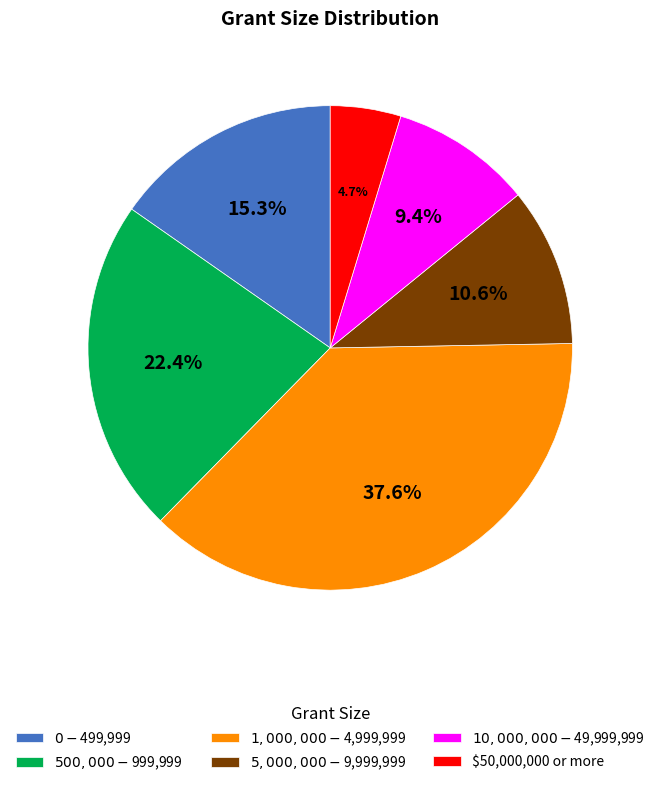

Which category has the smallest portion of the pie?

$50,000,000 or more